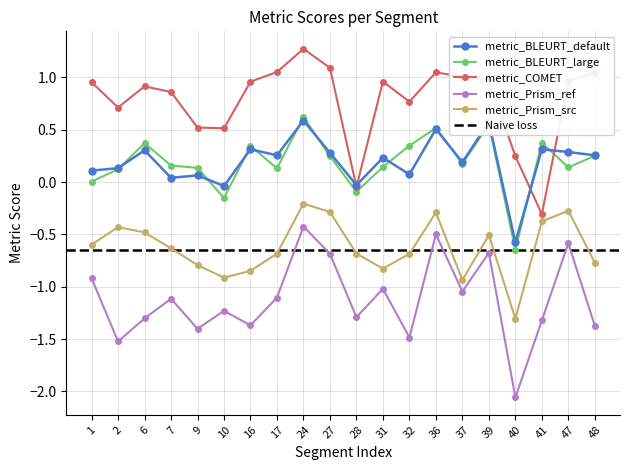

What is the difference between the metric_BLEURT_default values at 36 and 39?

0.1